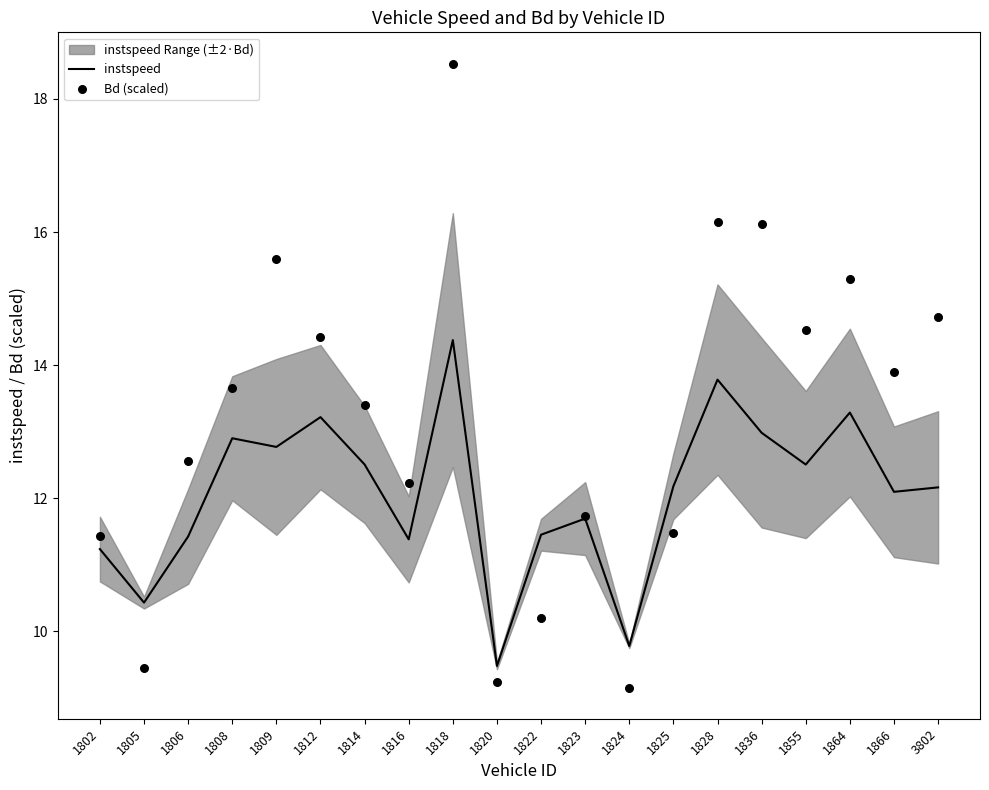

Which series reaches the maximum Y coordinate?

Bd (scaled)